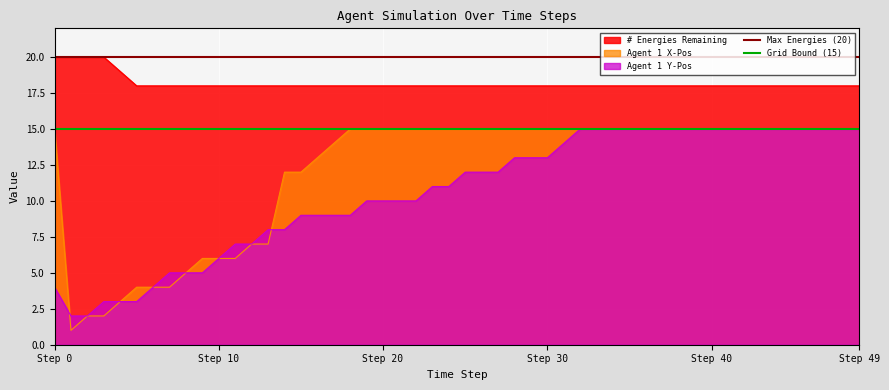

True or false: Grid Bound (15) has a value of 8 at Step 0.

False